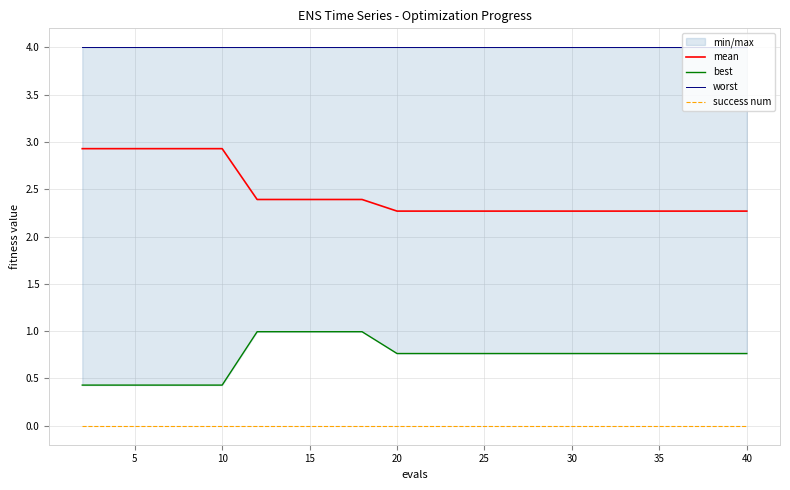

True or false: success num and mean intersect in this chart.

False